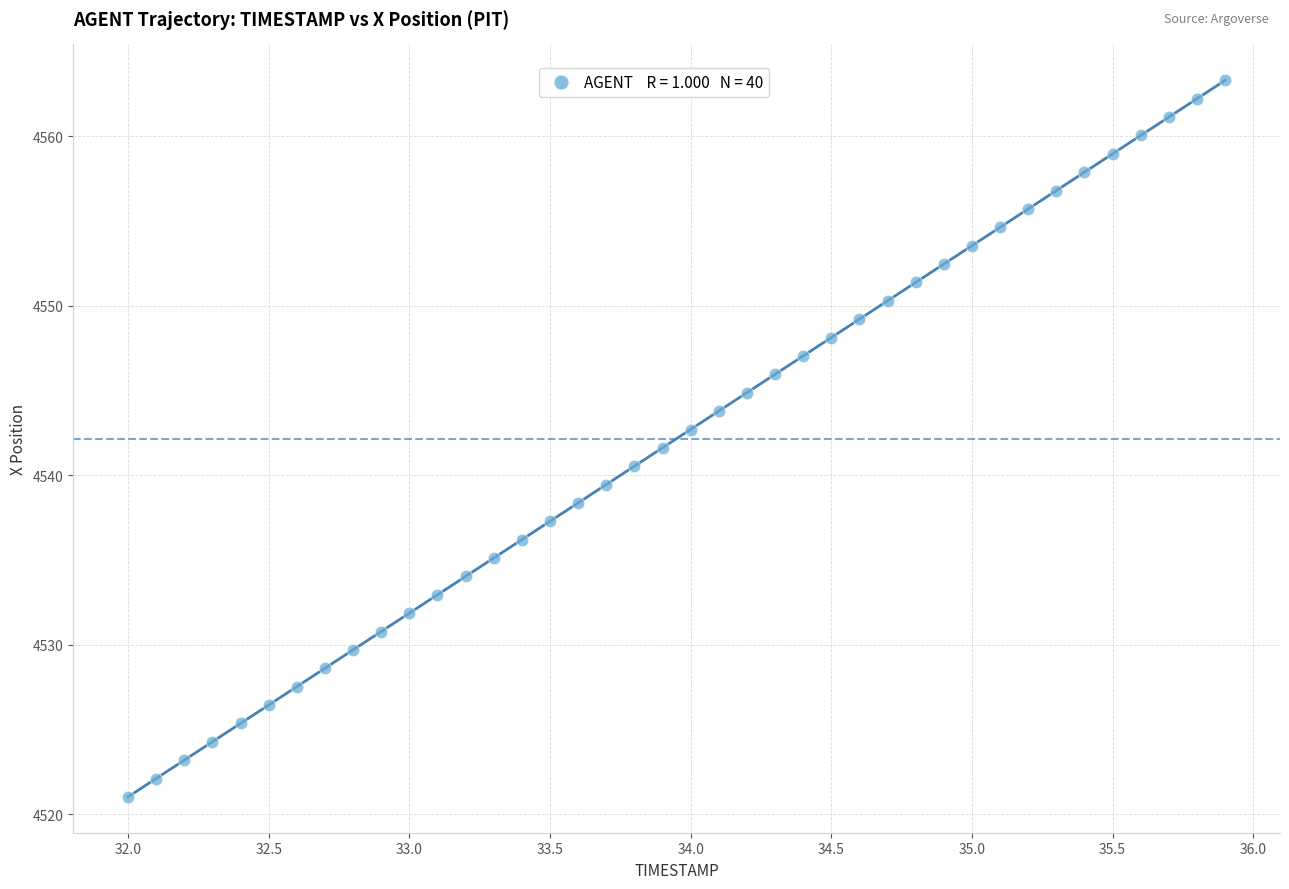

What is the range of Y values (max minus min)?

42.3